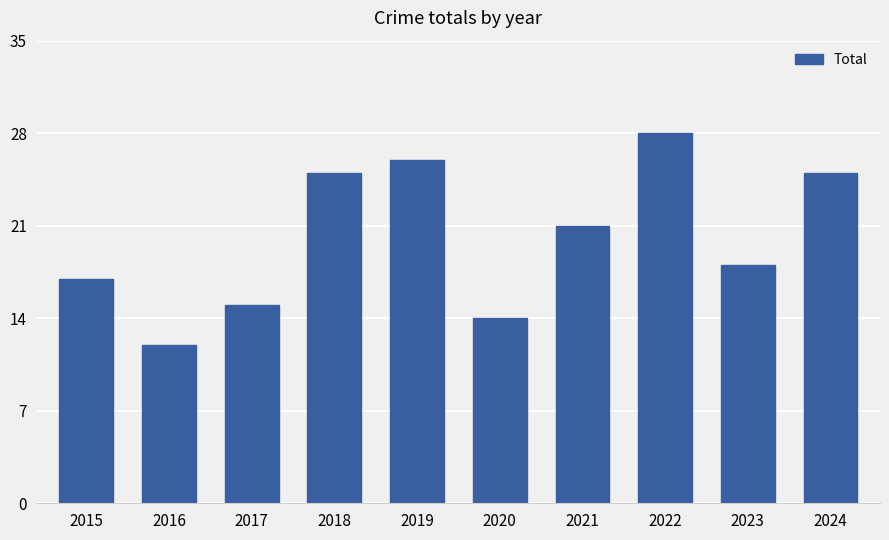

At which label does the data first exceed 21?

2018